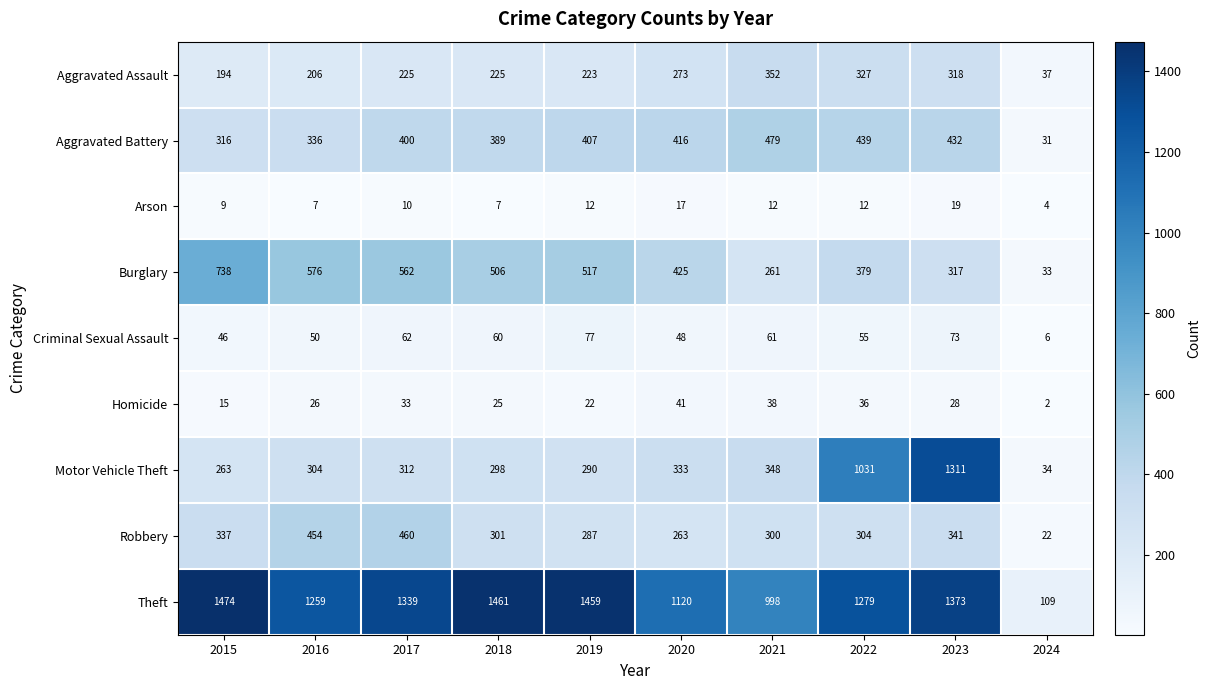

True or false: Robbery has a value of 14 at 2024.

False